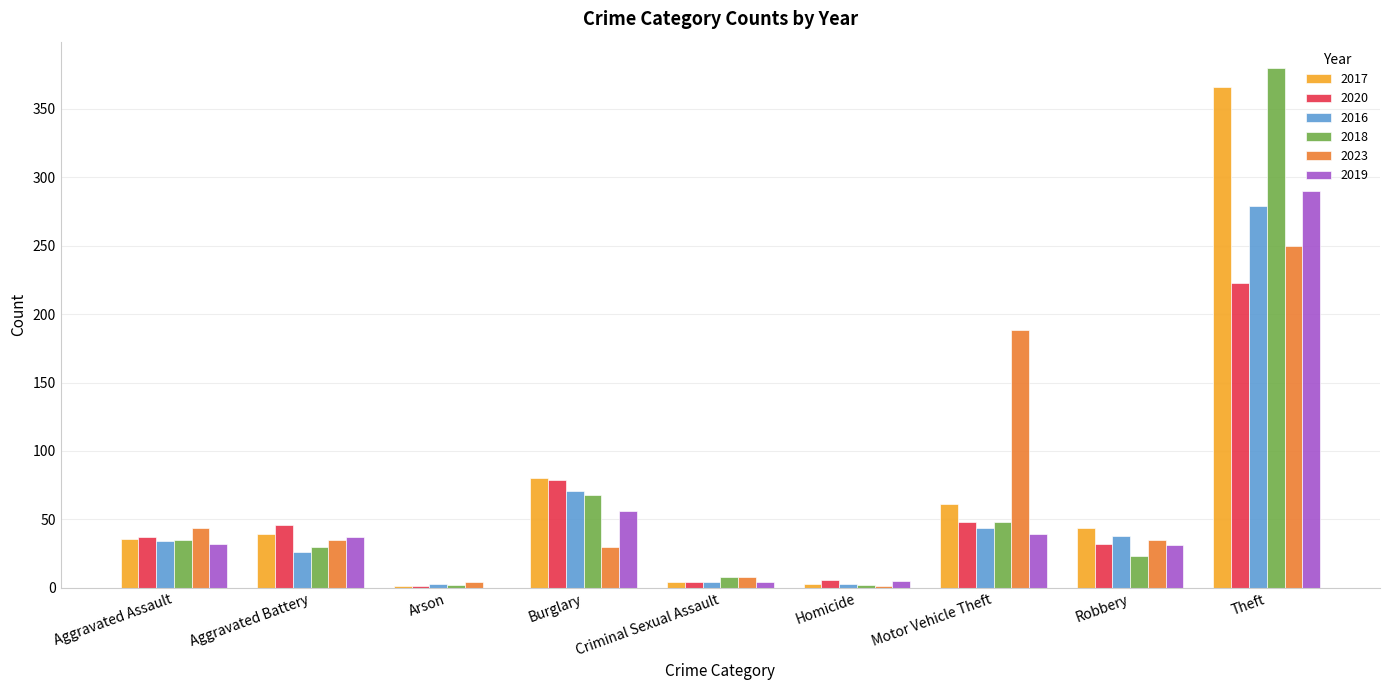

Is the value of 2019 at Criminal Sexual Assault greater than the value of 2018 at Robbery?

No